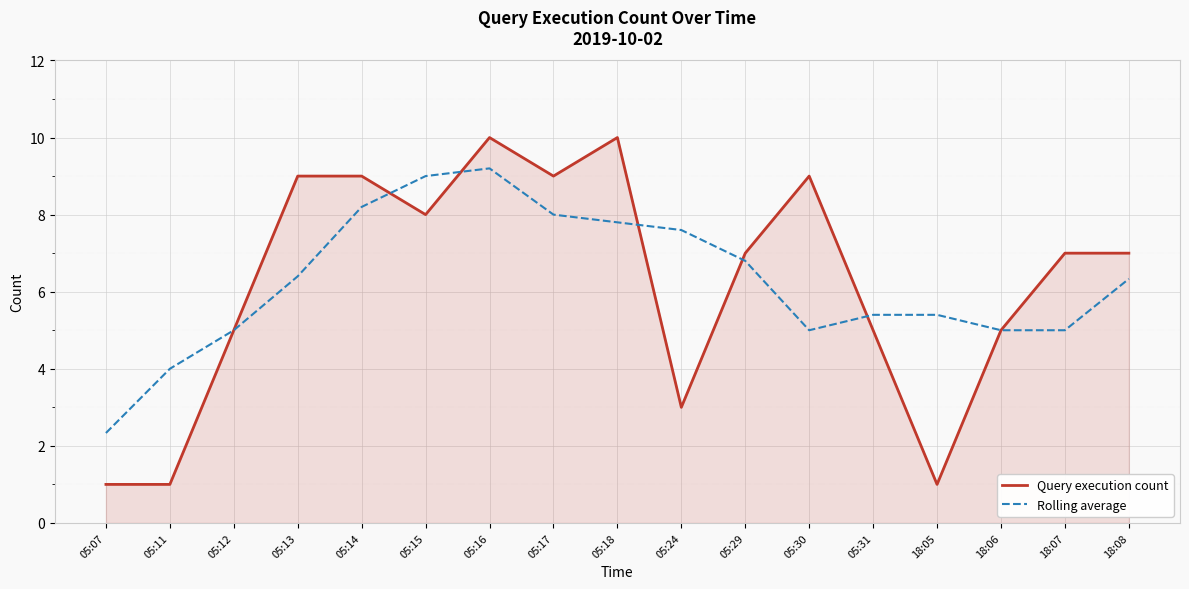

What is the difference between the highest and lowest values at 05:18?

2.2